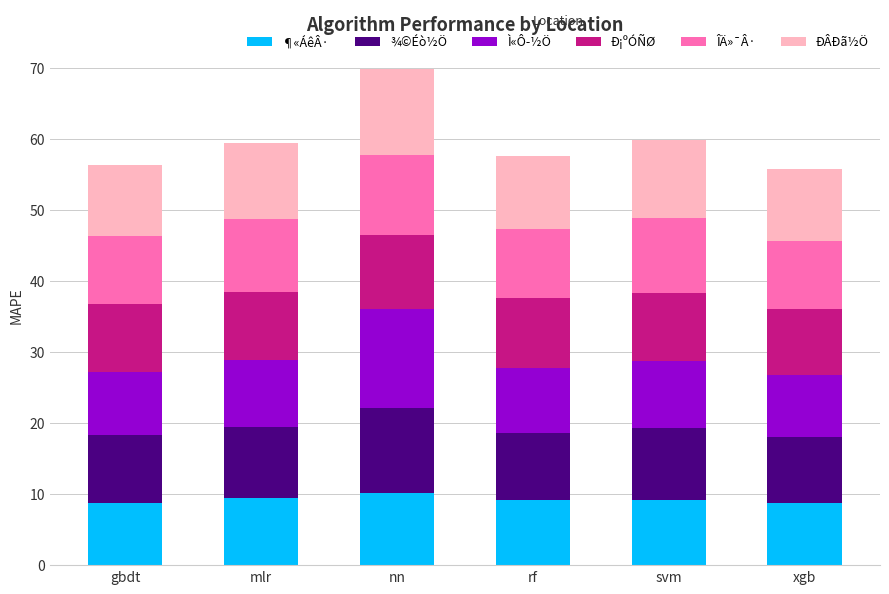

How many data points does each series have?

6